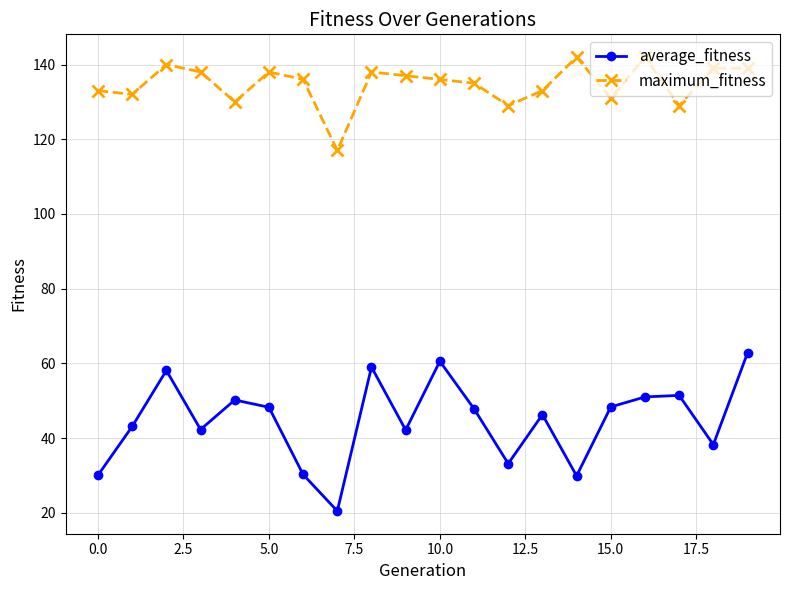

Rank the series by their average value, from highest to lowest.

maximum_fitness, average_fitness